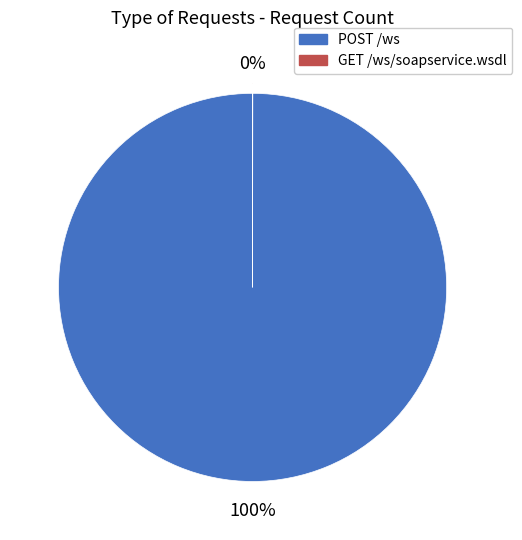

Which slice represents more than half of the pie?

POST /ws